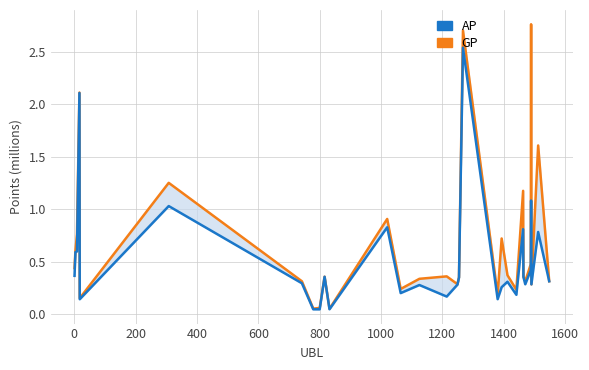

True or false: GP and AP cross at least once.

False